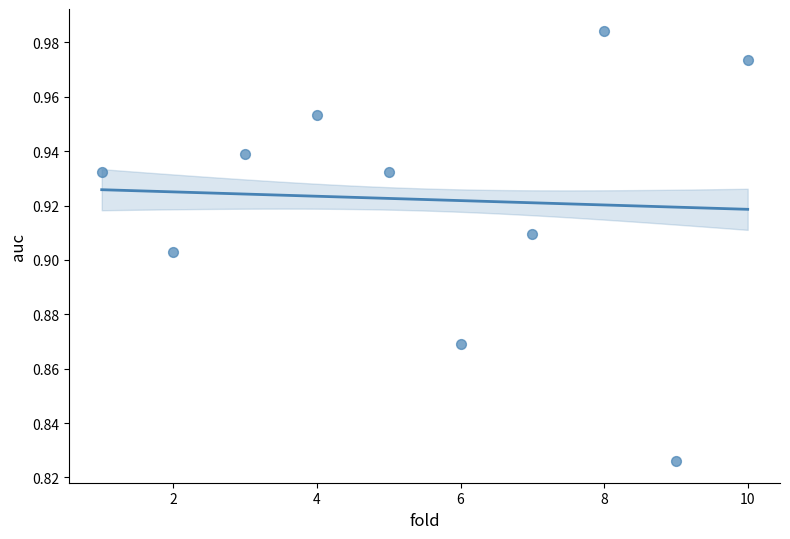

What is the average X value?

5.5